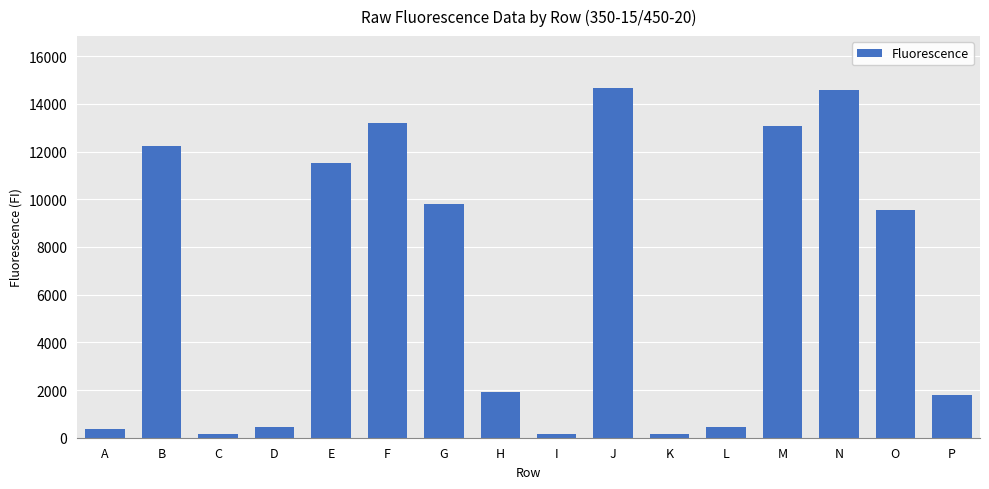

Which has a higher value, G or O?

G